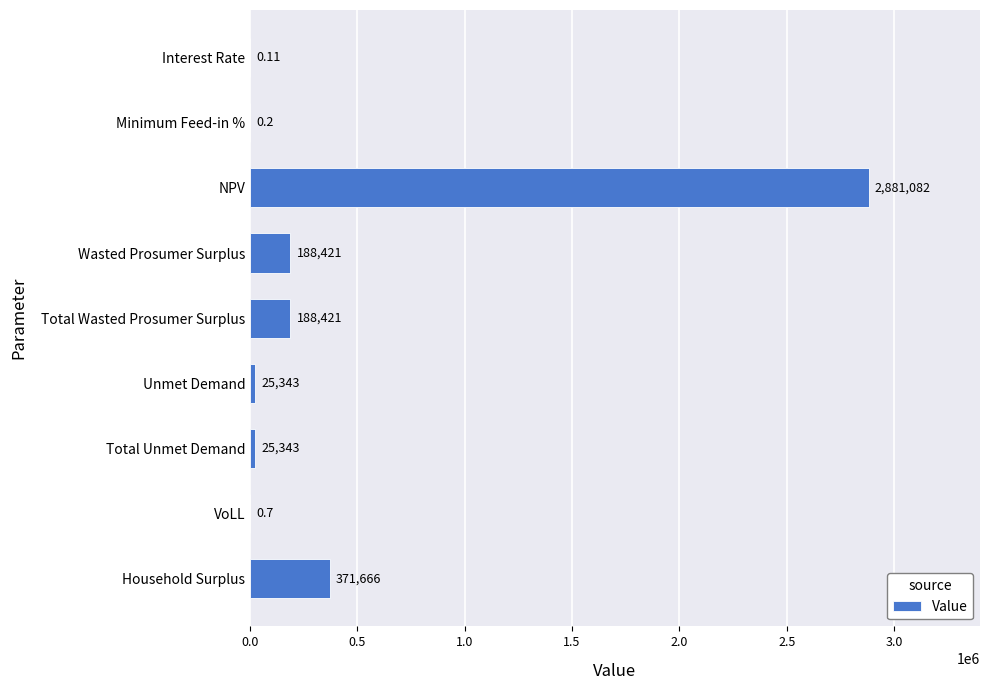

Which has a higher value, Interest Rate or Total Unmet Demand?

Total Unmet Demand